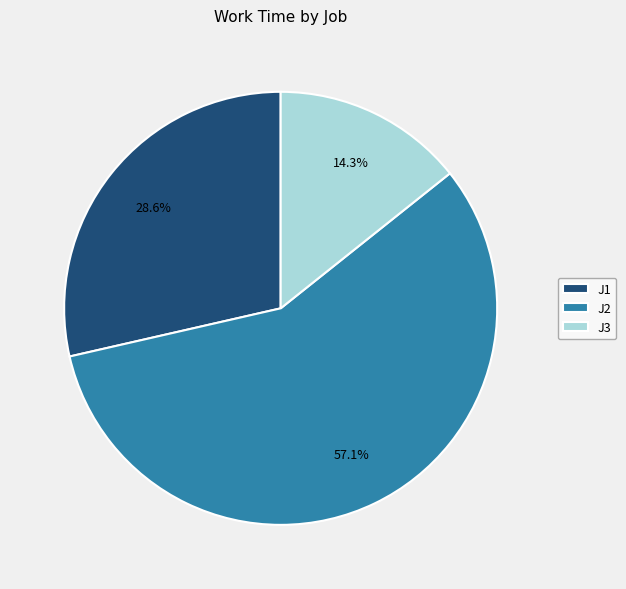

What percentage do J3 and J1 together represent?

42.9%